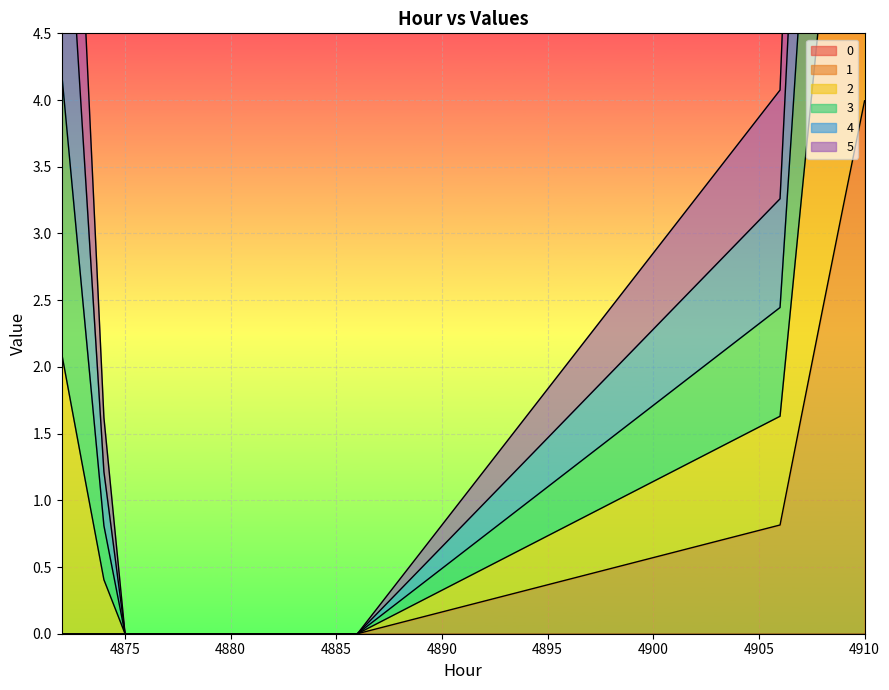

What is the maximum value for 1?

4.0